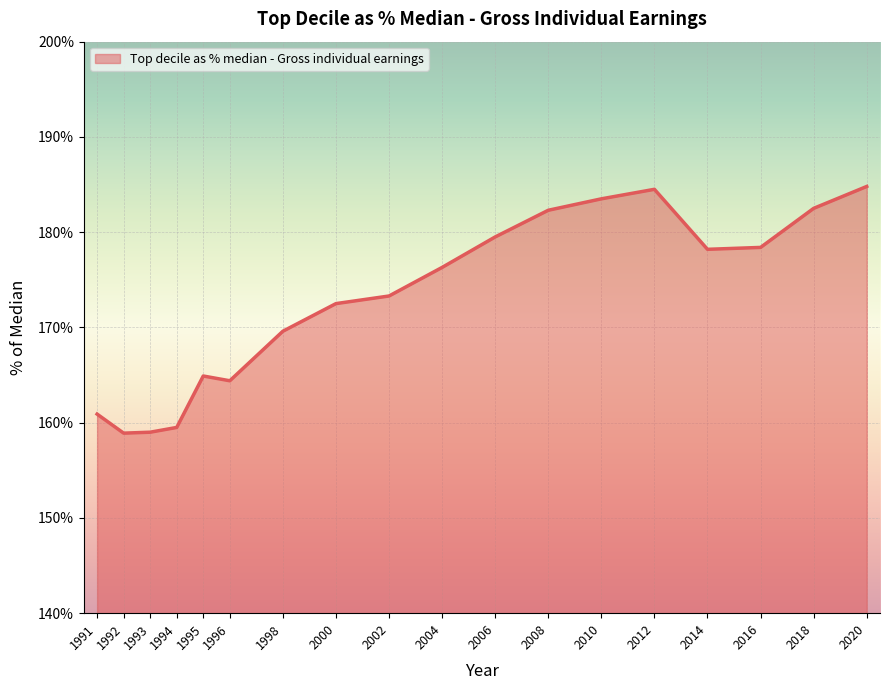

What is the difference between the values at 1998 and 2010?

13.9